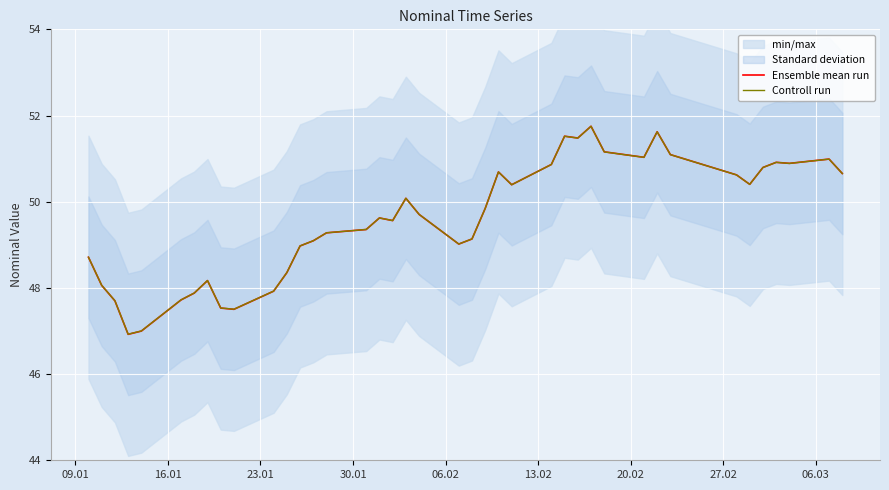

What is the lowest value of the Controll run series?

46.9